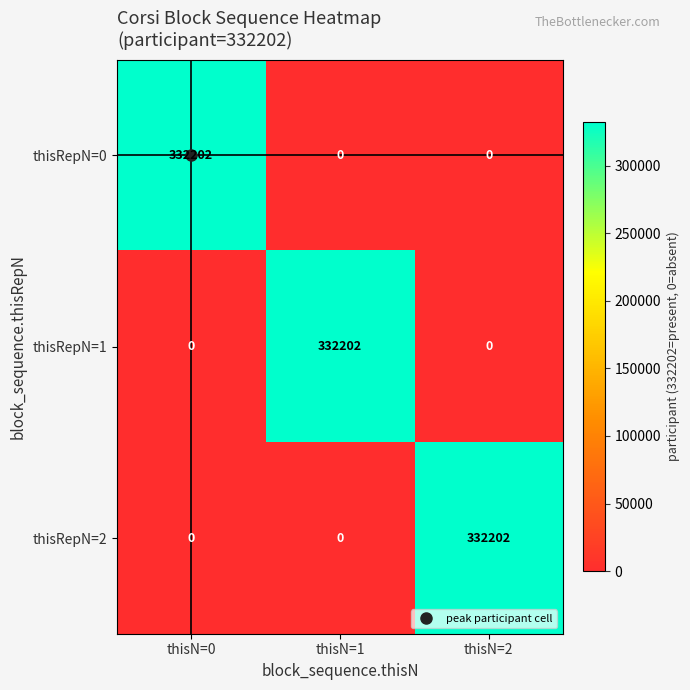

Count the thisRepN=1 values in the range 0 to 332202.

3